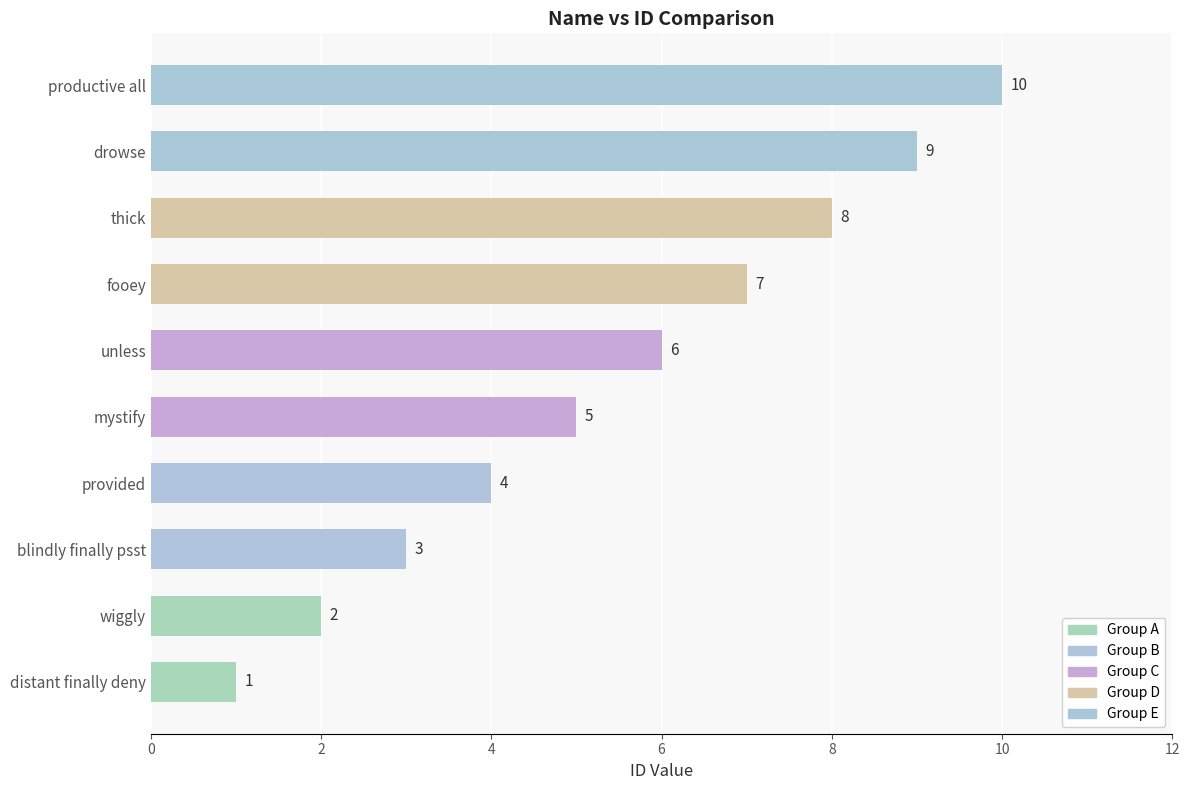

What is the value of the 2nd bar from the left?

2